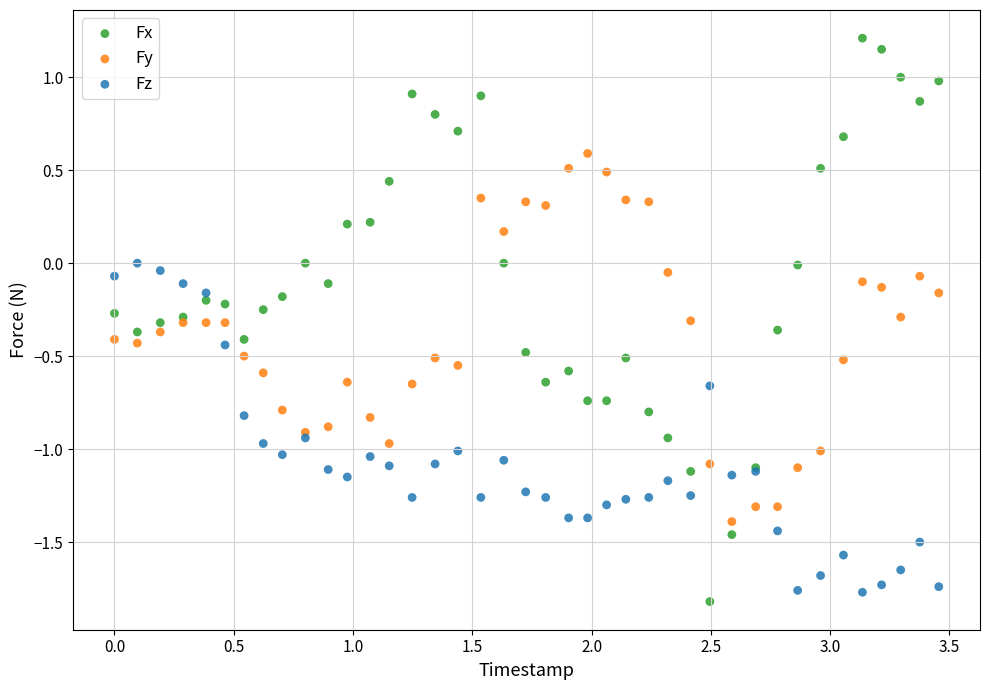

Which series reaches the minimum Y coordinate?

Fx